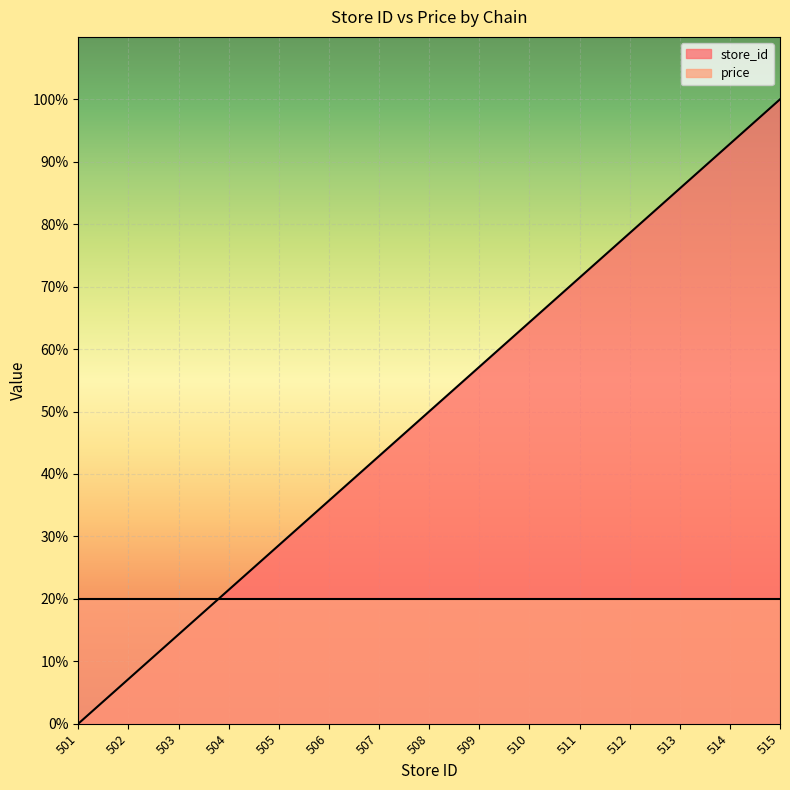

At which category does the chart reach its minimum across all series?

501